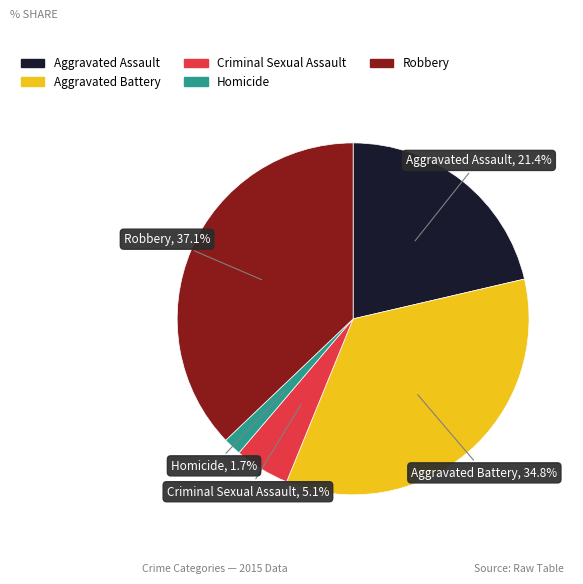

How much of the chart is everything except Aggravated Assault?

78.6%